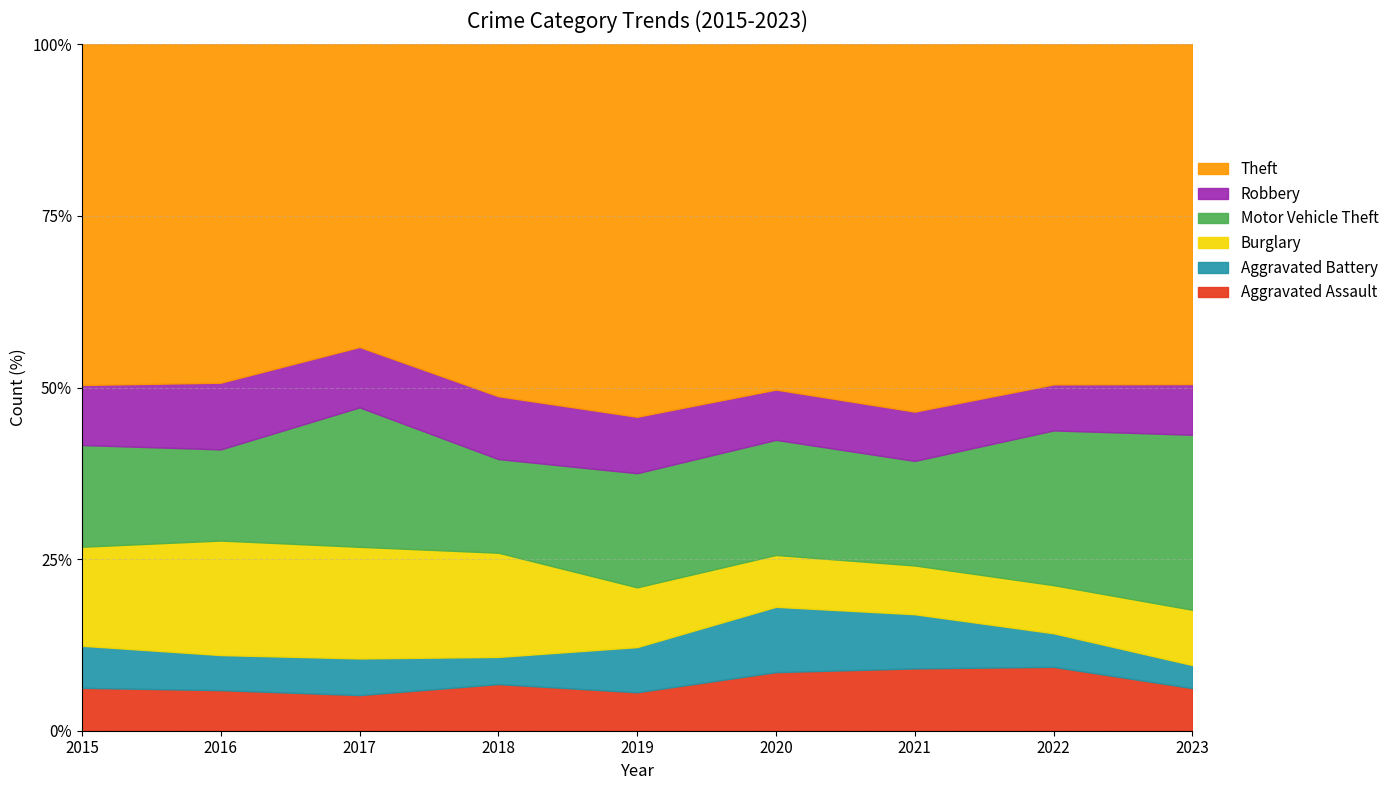

How many lines are shown in the chart?

6